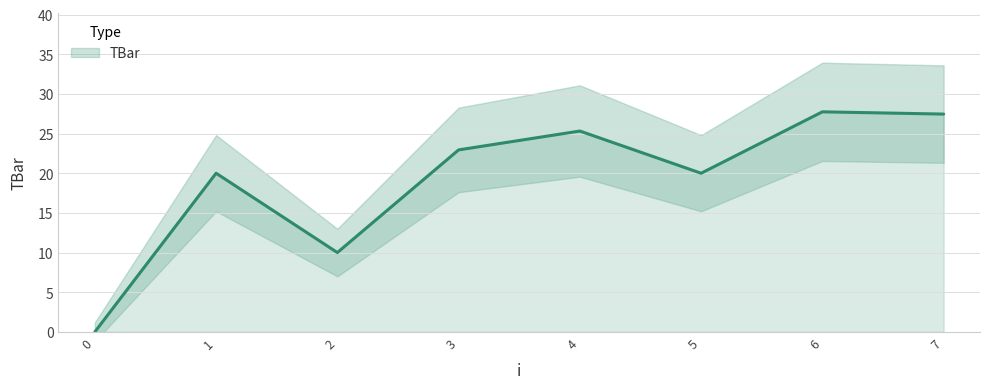

Reading right to left, transcribe all the data shown in this chart.

27.5	27.7	20.0	25.3	22.9	10.0	20.0	0.0